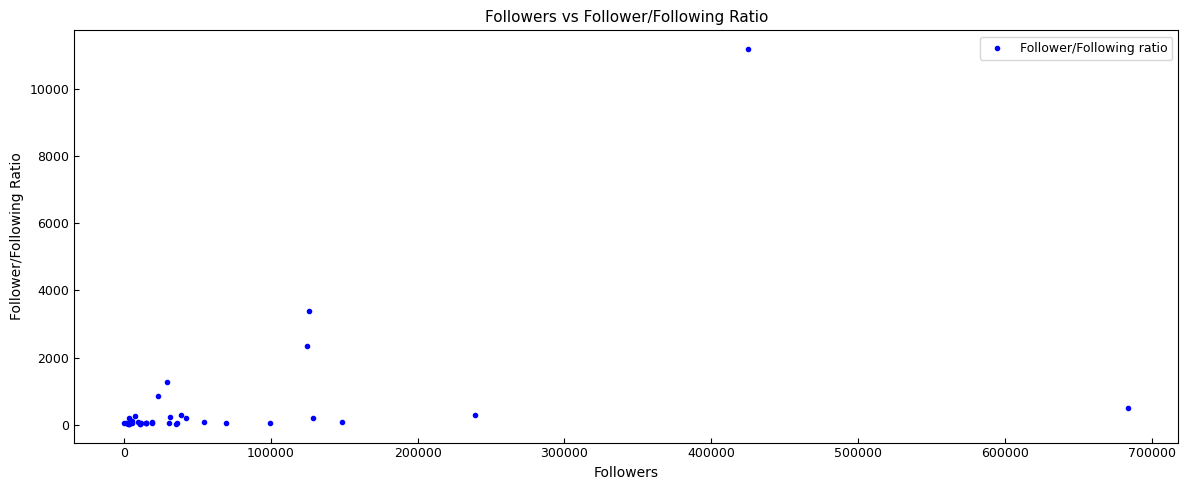

What Y value in the scatter plot is closest to 5606?

3401.5